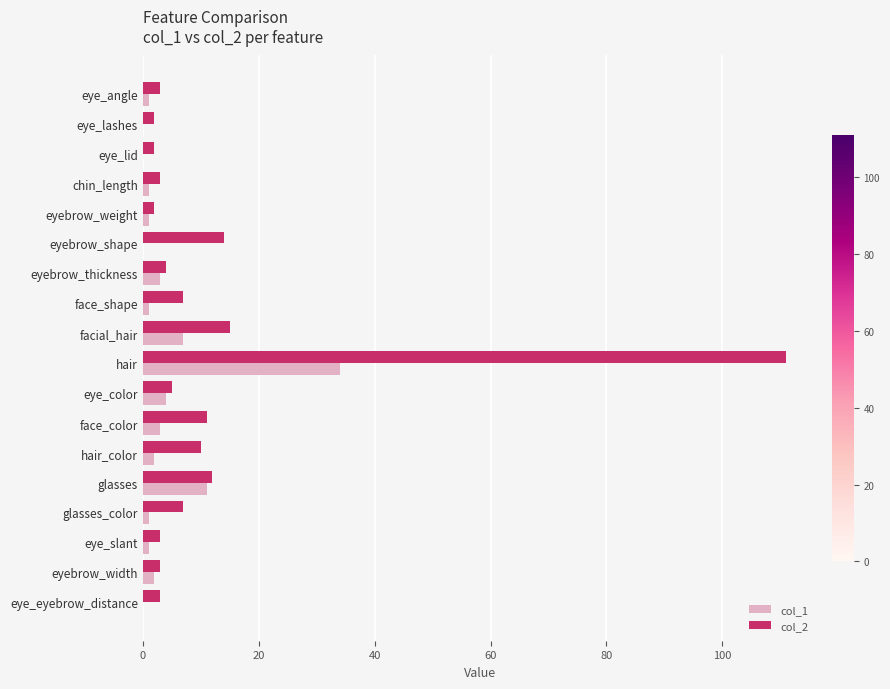

At which label is col_2 closest to 56?

facial_hair